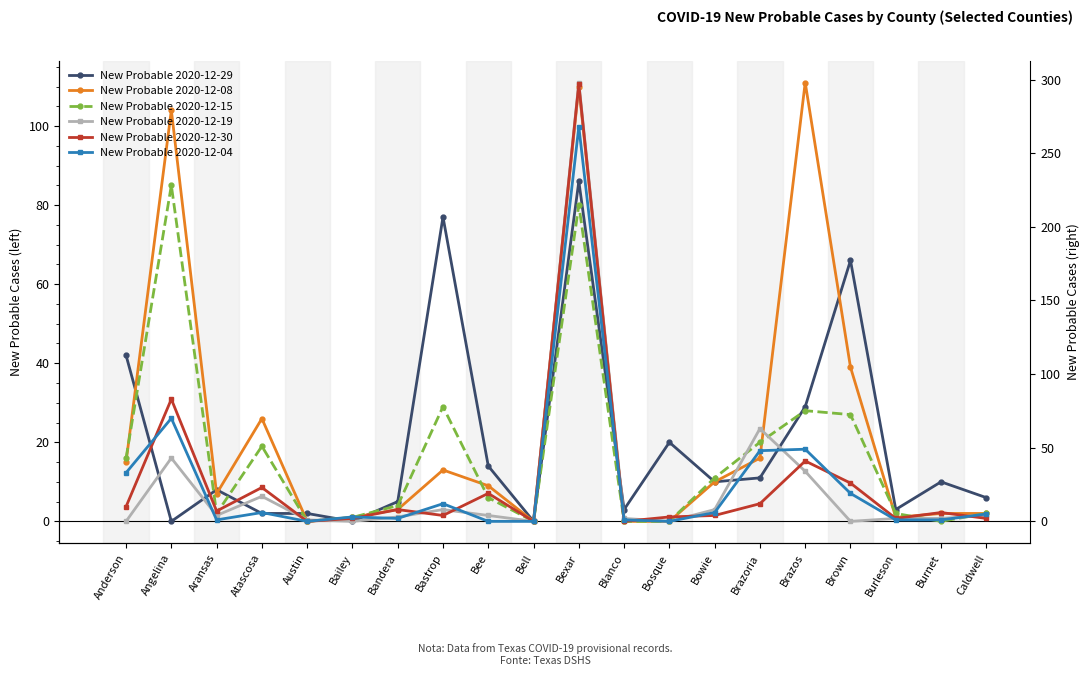

At which label does New Probable 2020-12-15 reach its minimum?

Austin